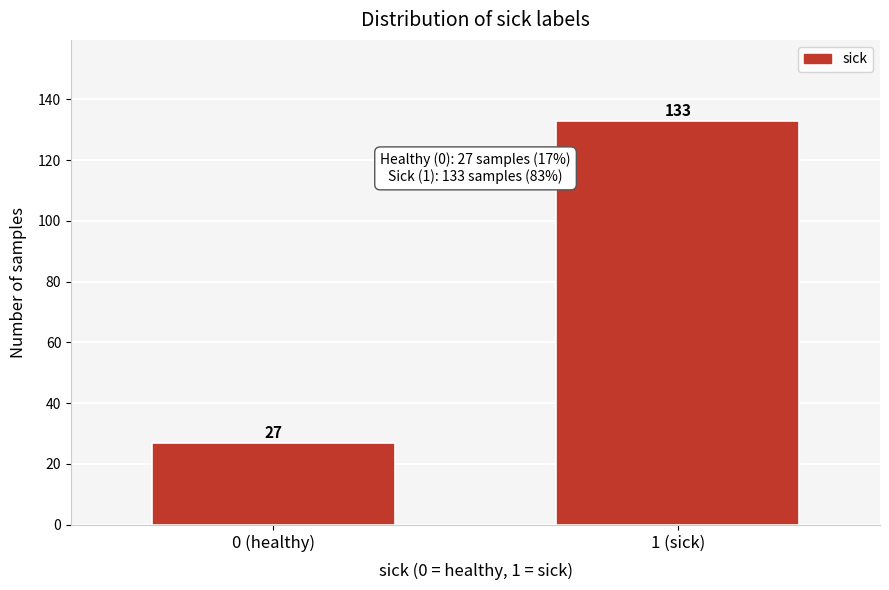

Reading left to right, transcribe all the data shown in this chart.

0 (healthy)=27	1 (sick)=133